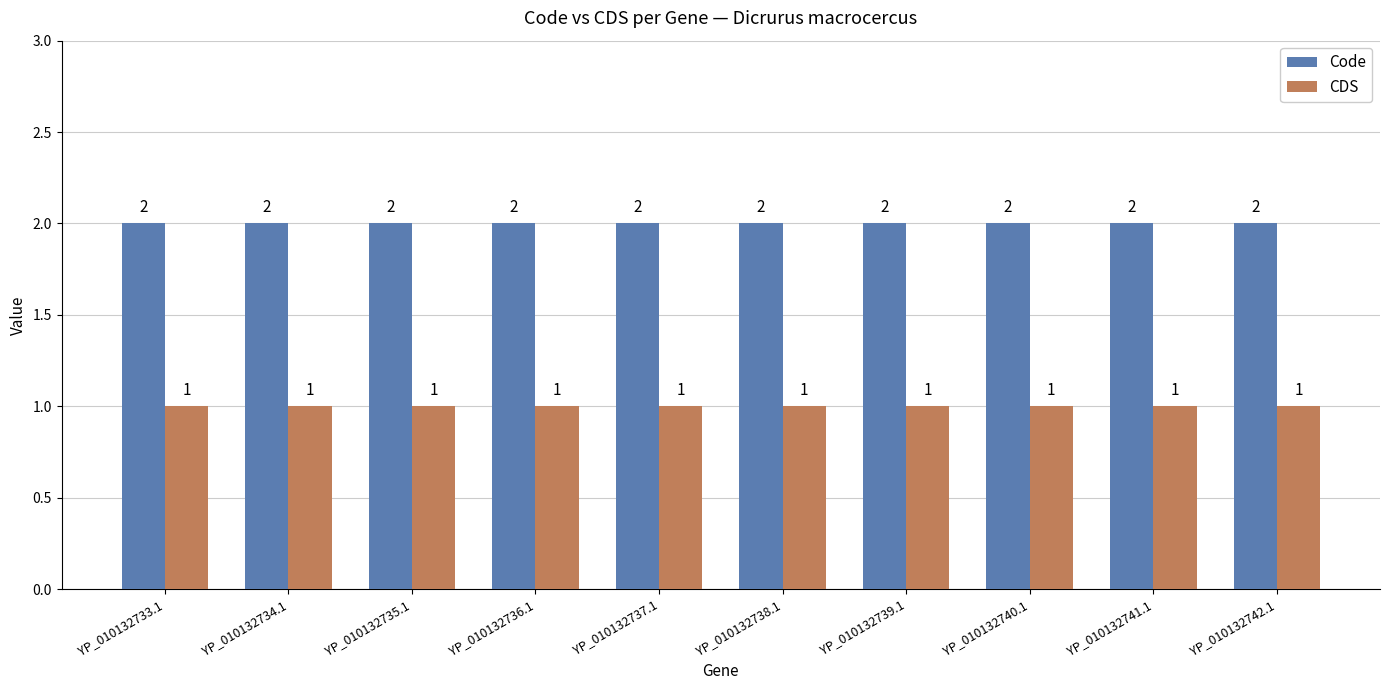

Is it true that Code equals 2 at YP_010132733.1?

True